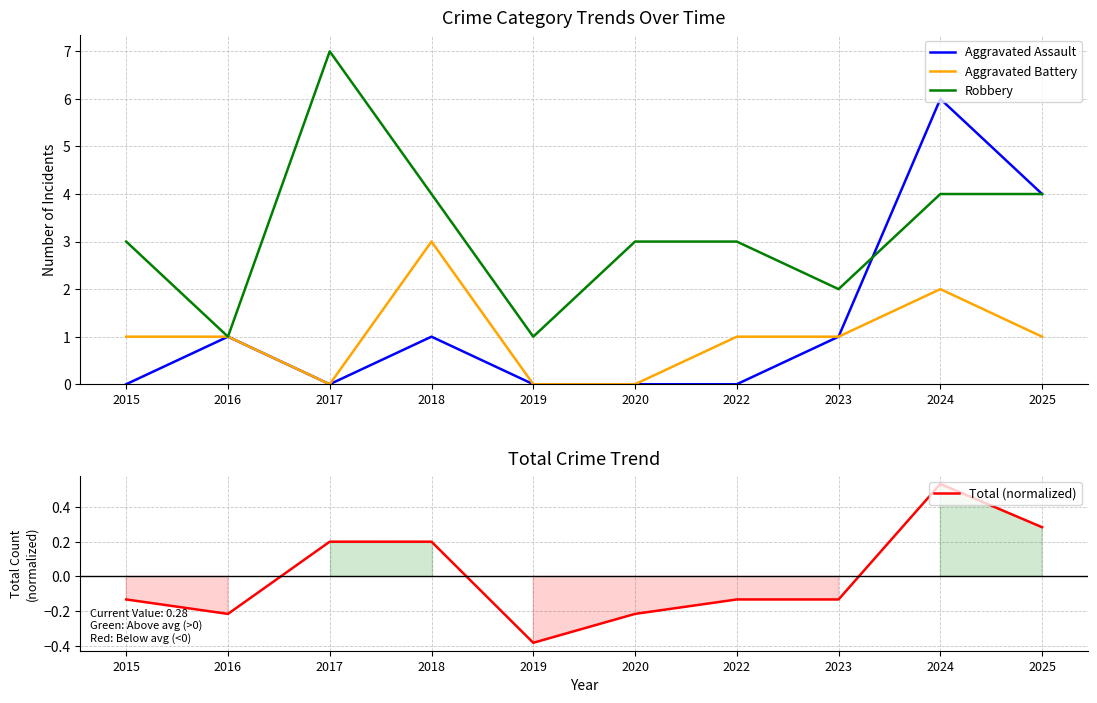

Reading left to right, extract all data points from this chart.

Aggravated Assault: 2015=0.0	2016=1.0	2017=0.0	2018=1.0	2019=0.0	2020=0.0	2022=0.0	2023=1.0	2024=6.0	2025=4.0
Aggravated Battery: 2015=1.0	2016=1.0	2017=0.0	2018=3.0	2019=0.0	2020=0.0	2022=1.0	2023=1.0	2024=2.0	2025=1.0
Robbery: 2015=3.0	2016=1.0	2017=7.0	2018=4.0	2019=1.0	2020=3.0	2022=3.0	2023=2.0	2024=4.0	2025=4.0
Total (normalized): 2015=-0.1	2016=-0.2	2017=0.2	2018=0.2	2019=-0.4	2020=-0.2	2022=-0.1	2023=-0.1	2024=0.5	2025=0.3